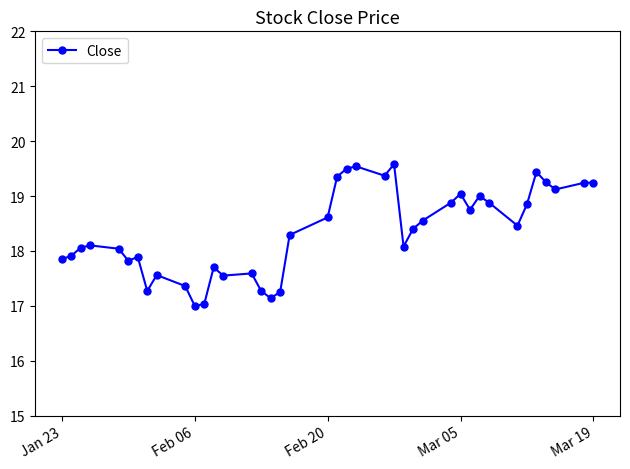

True or false: there are more than 0 points higher than both neighbors.

True